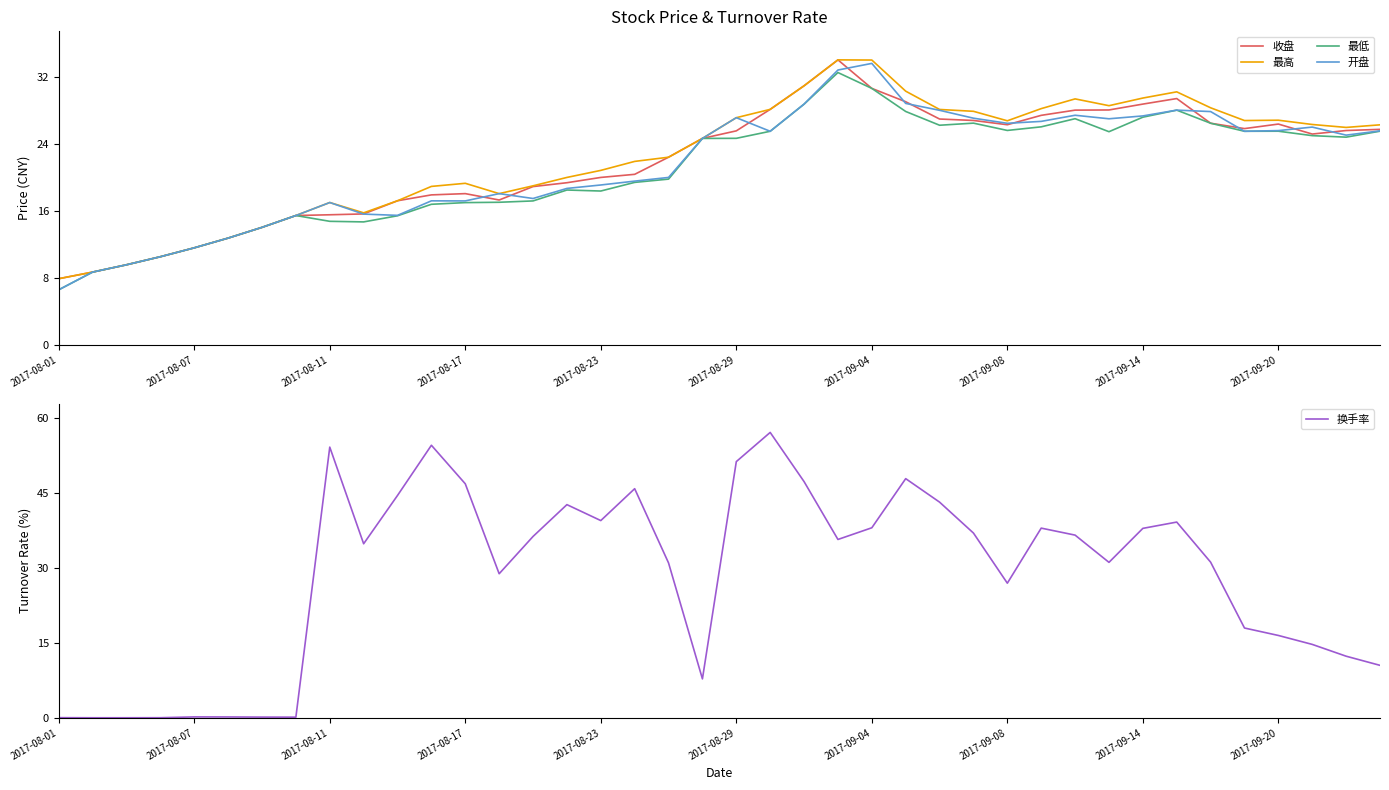

Reading left to right, what are all the values shown in this chart?

收盘: 7.9	8.7	9.6	10.6	11.6	12.8	14.1	15.5	15.6	15.7	17.2	17.9	18.1	17.3	18.9	19.4	20.0	20.4	22.4	24.6	25.6	28.1	30.9	34.0	30.6	29.0	27.0	26.8	26.3	27.4	28.0	28.0	28.7	29.4	26.5	25.8	26.4	25.2	25.6	25.7
最高: 7.9	8.7	9.6	10.6	11.6	12.8	14.1	15.5	17.0	15.8	17.2	18.9	19.3	18.1	19.0	20.0	20.8	21.9	22.4	24.6	27.1	28.1	30.9	34.0	34.0	30.3	28.1	27.9	26.8	28.2	29.4	28.6	29.5	30.2	28.3	26.8	26.8	26.3	26.0	26.3
最低: 6.6	8.7	9.6	10.6	11.6	12.8	14.1	15.5	14.8	14.7	15.4	16.8	17.0	17.0	17.2	18.5	18.4	19.4	19.8	24.6	24.7	25.5	28.7	32.5	30.6	27.9	26.2	26.5	25.6	26.0	27.0	25.4	27.2	28.0	26.5	25.5	25.5	25.0	24.8	25.5
开盘: 6.6	8.7	9.6	10.6	11.6	12.8	14.1	15.5	17.0	15.6	15.5	17.2	17.2	18.1	17.5	18.7	19.1	19.6	20.0	24.6	27.1	25.5	28.7	32.8	33.6	28.8	28.0	27.1	26.4	26.7	27.4	27.0	27.3	28.0	27.9	25.5	25.6	26.0	25.0	25.6
换手率: 0.0	0.0	0.0	0.0	0.2	0.2	0.1	0.1	54.2	34.8	44.5	54.5	46.8	28.8	36.3	42.7	39.5	45.9	31.0	7.8	51.3	57.1	47.3	35.7	38.0	47.9	43.2	37.0	26.9	38.0	36.6	31.1	37.9	39.2	31.1	18.0	16.5	14.7	12.3	10.5